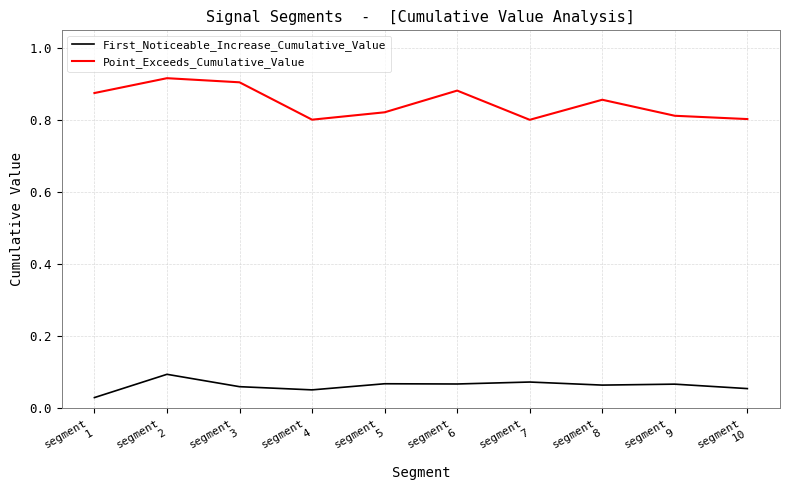

True or false: Point_Exceeds_Cumulative_Value has a value of 0.4 at segment
6.

False